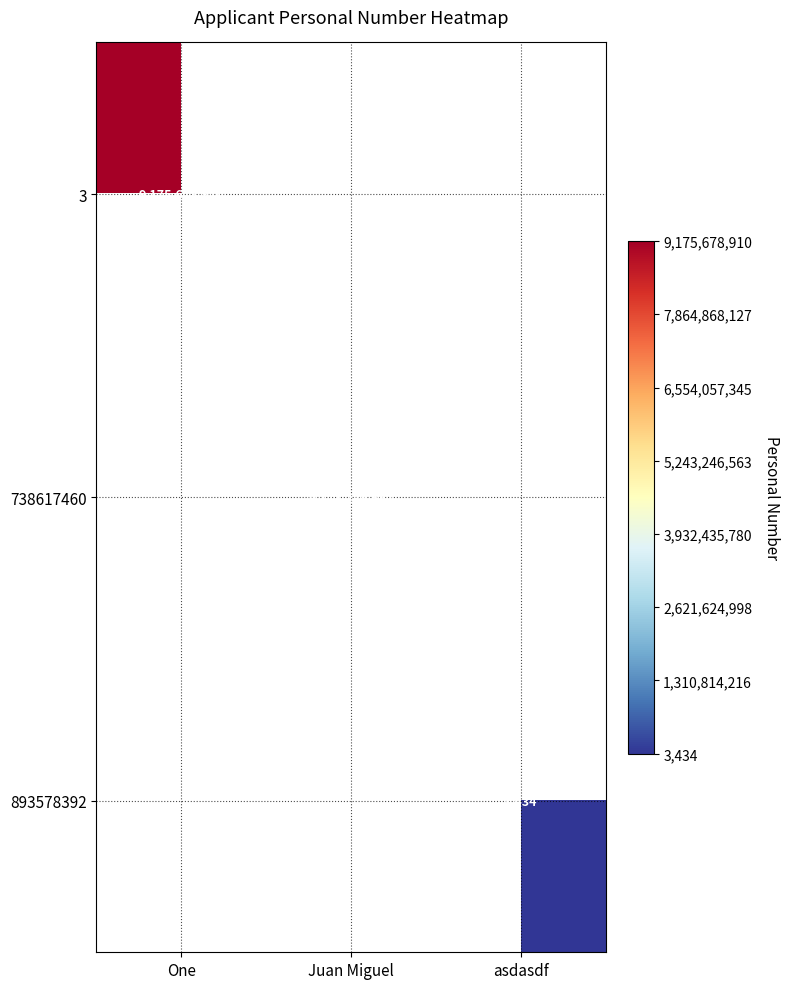

The value of 3 at One is 3888962033. True or false?

False